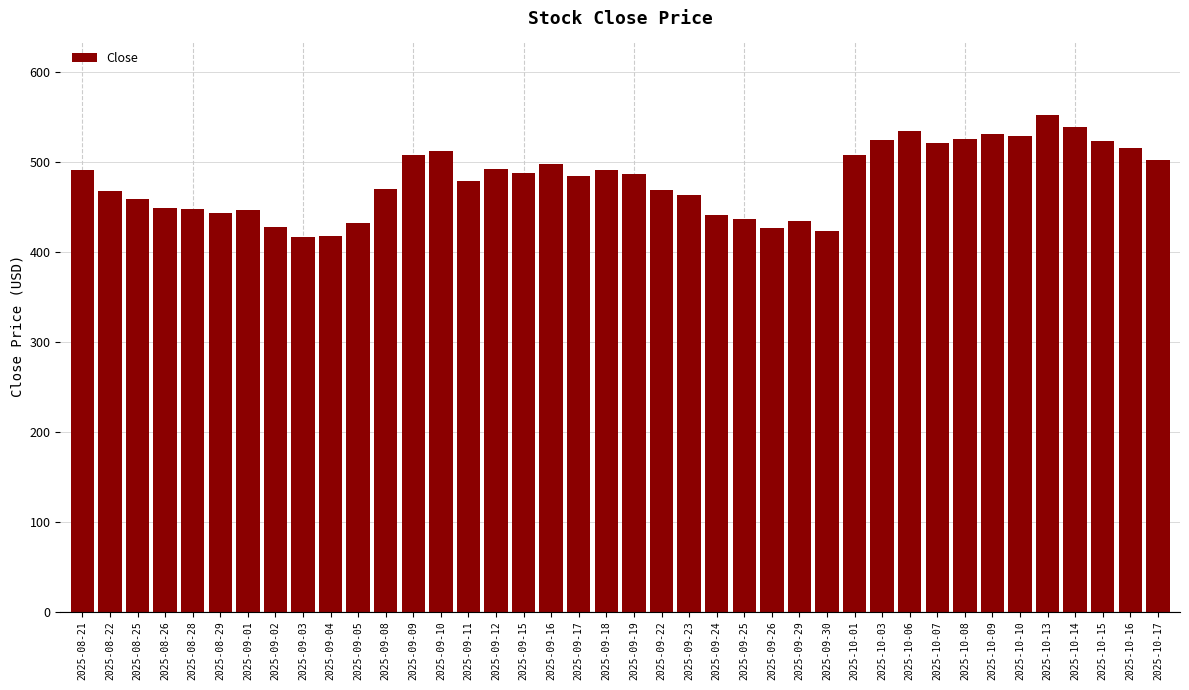

What is the difference between the maximum and minimum values?

135.5